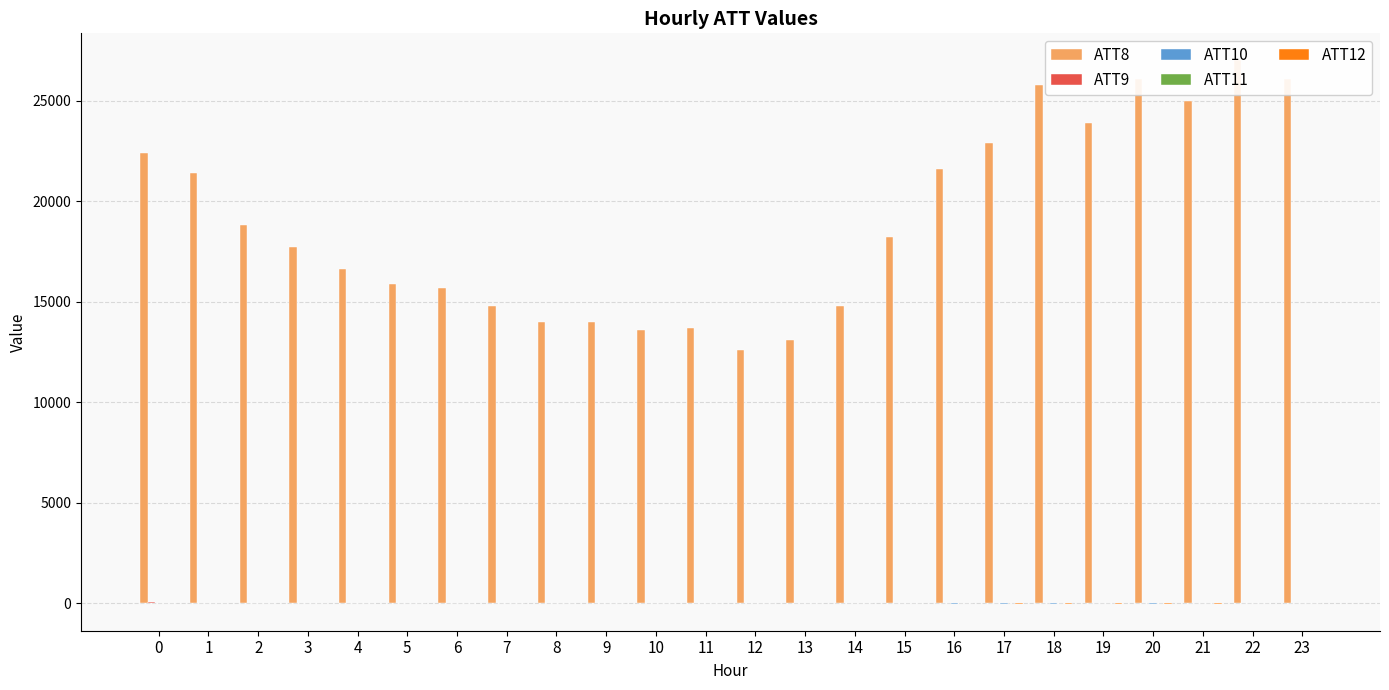

What is the spread (max minus min) of values at 5?

15887.7